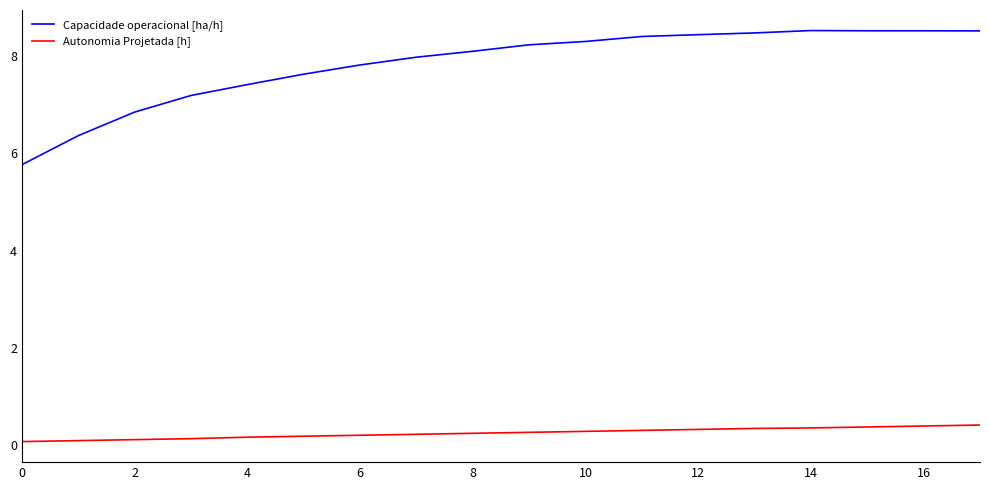

Which series has the largest total across all categories?

Capacidade operacional [ha/h]